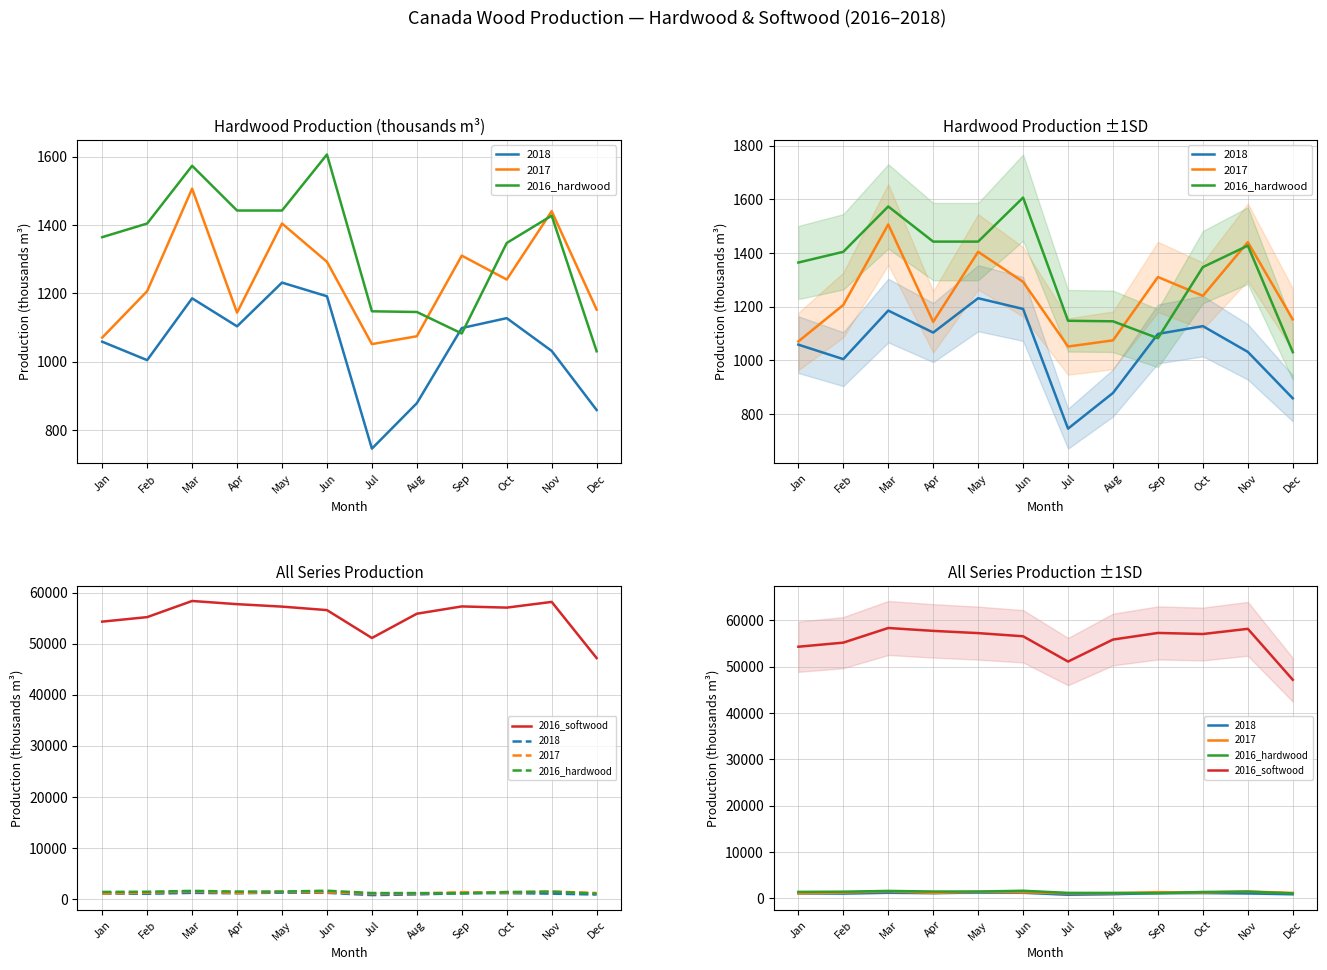

What is the difference between the highest and lowest values at Sep?

56228